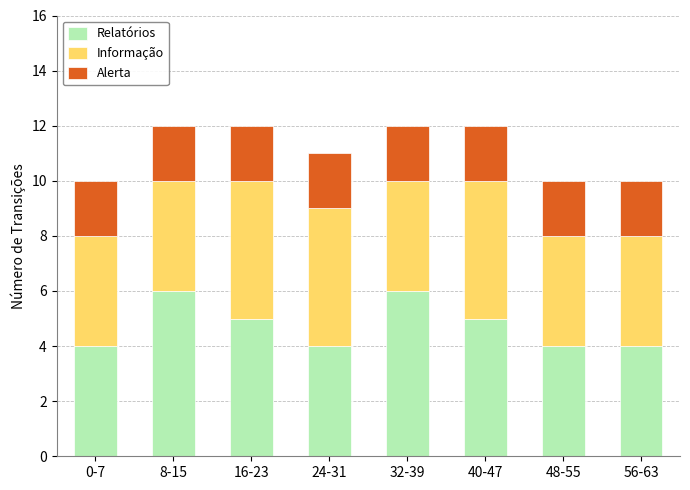

How many bars are there in total?

8